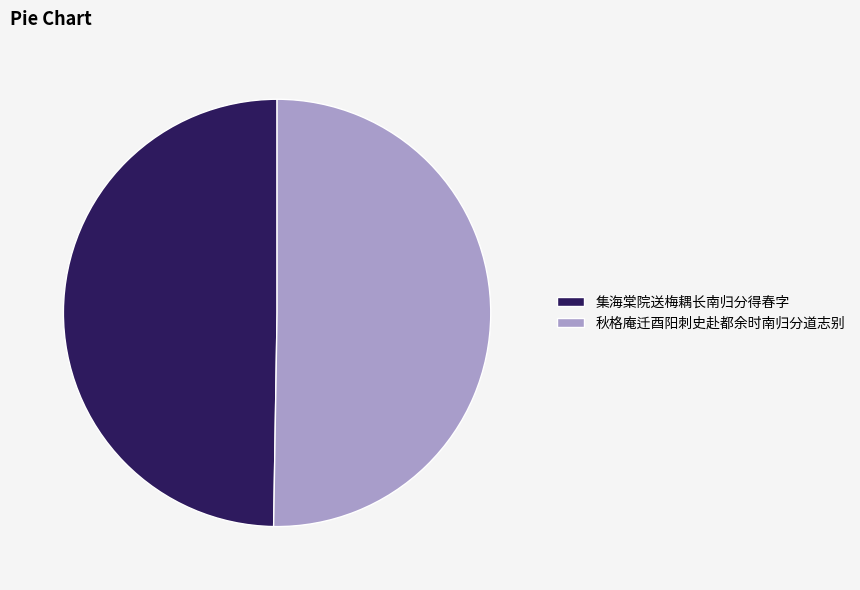

Do 集海棠院送梅耦长南归分得春字 and 秋格庵迁酉阳刺史赴都余时南归分道志别 together represent more than half of the pie?

Yes